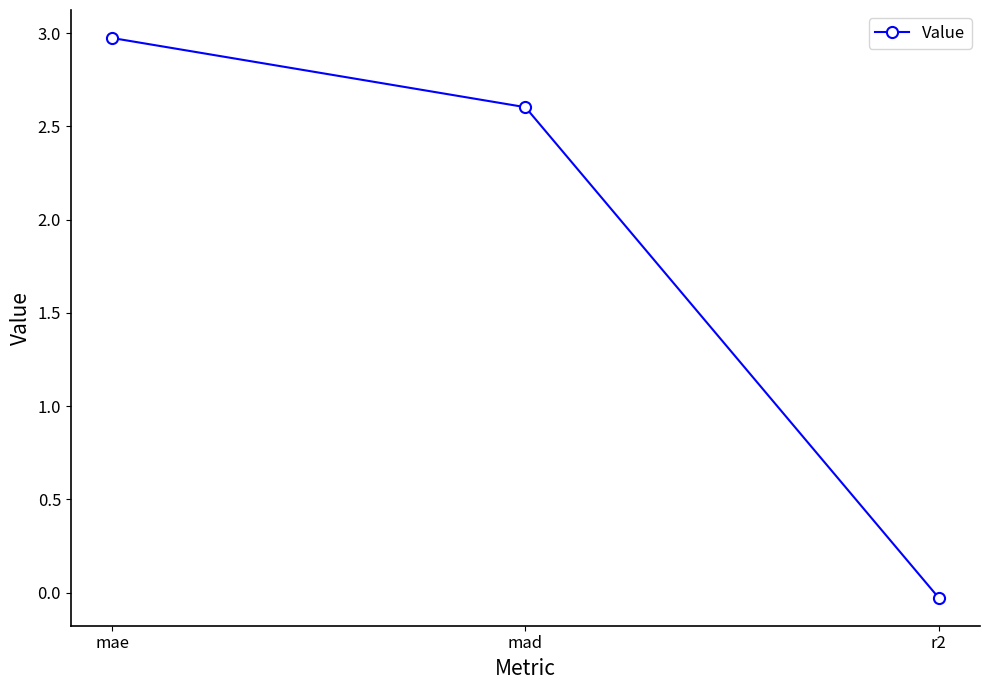

Count the number of values greater than 2.

2